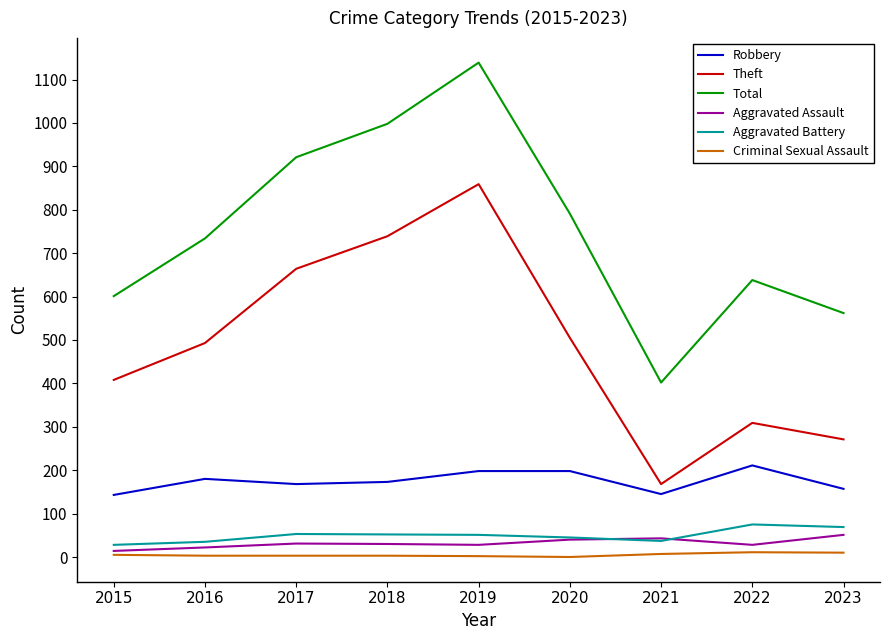

True or false: Robbery and Total intersect in this chart.

False